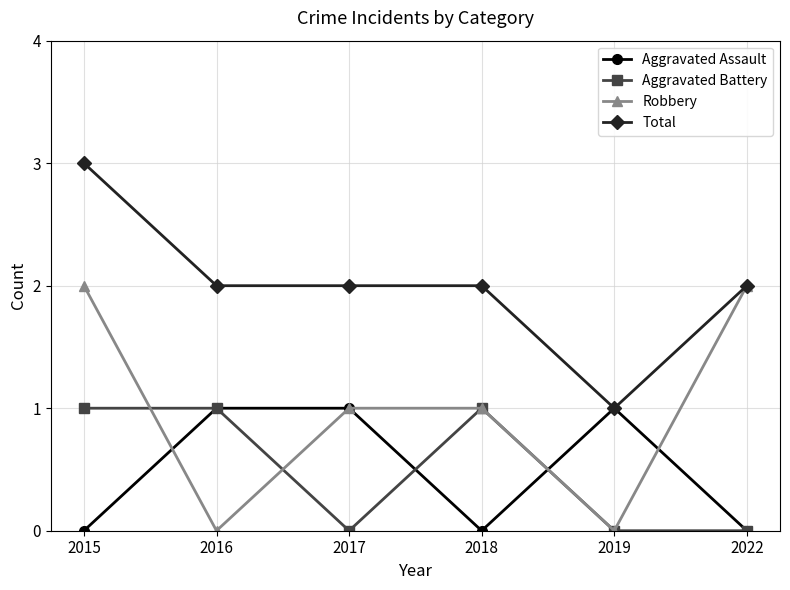

What is the highest value of the Total series?

3